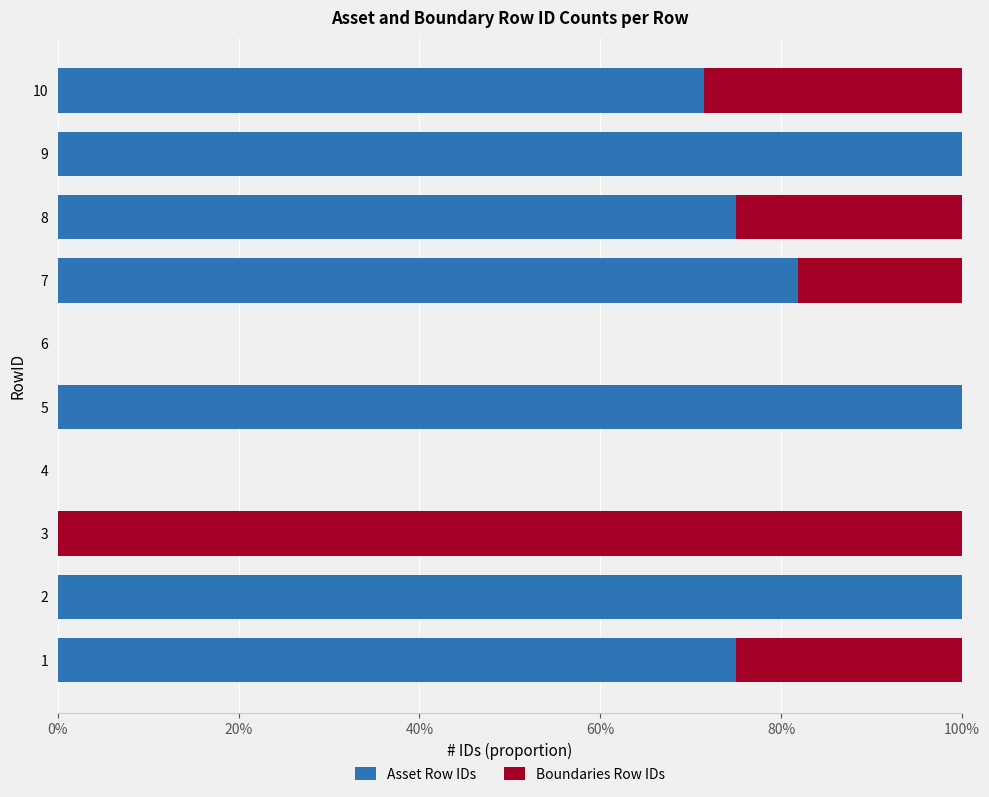

What are all the series names shown in the legend?

Asset Row IDs, Boundaries Row IDs